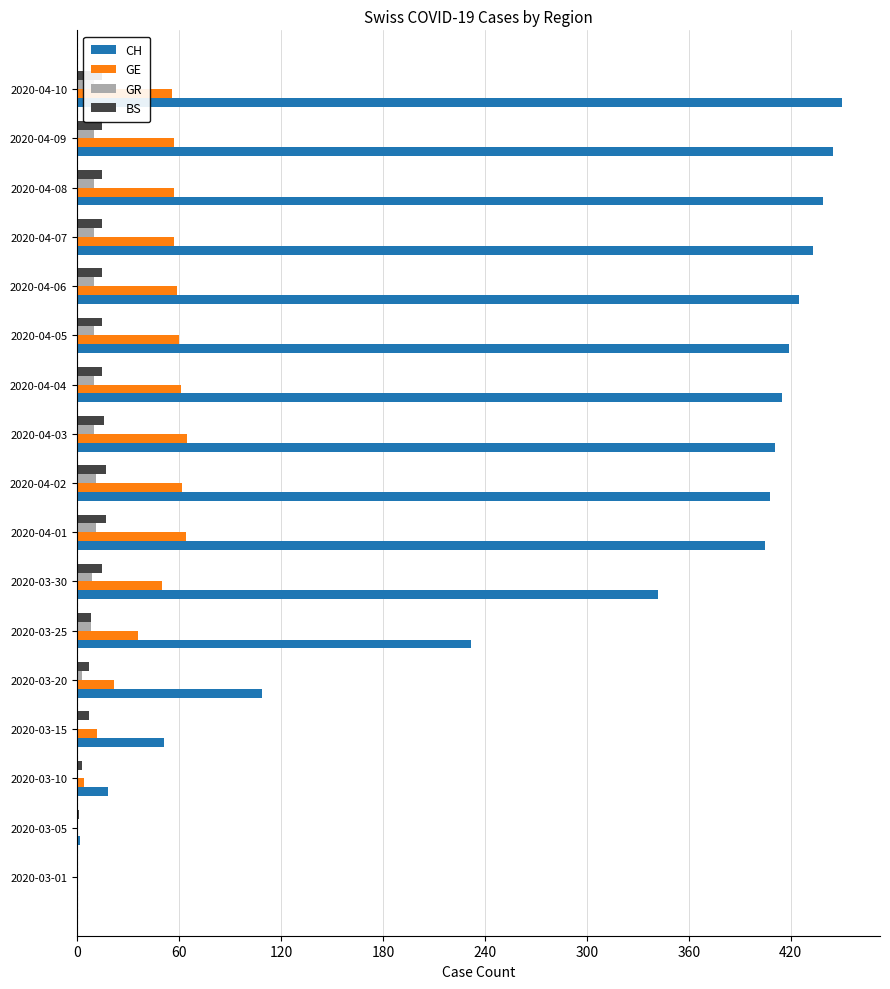

Is it true that CH equals 18 at 2020-03-10?

True